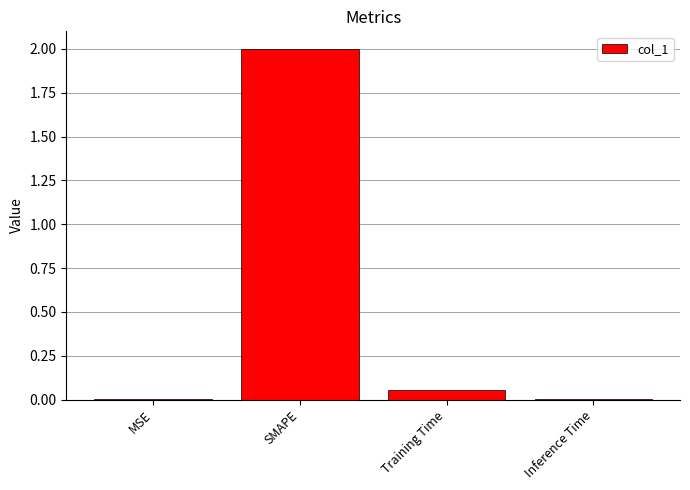

The chart shows a value of 0.9 at SMAPE. True or false?

False